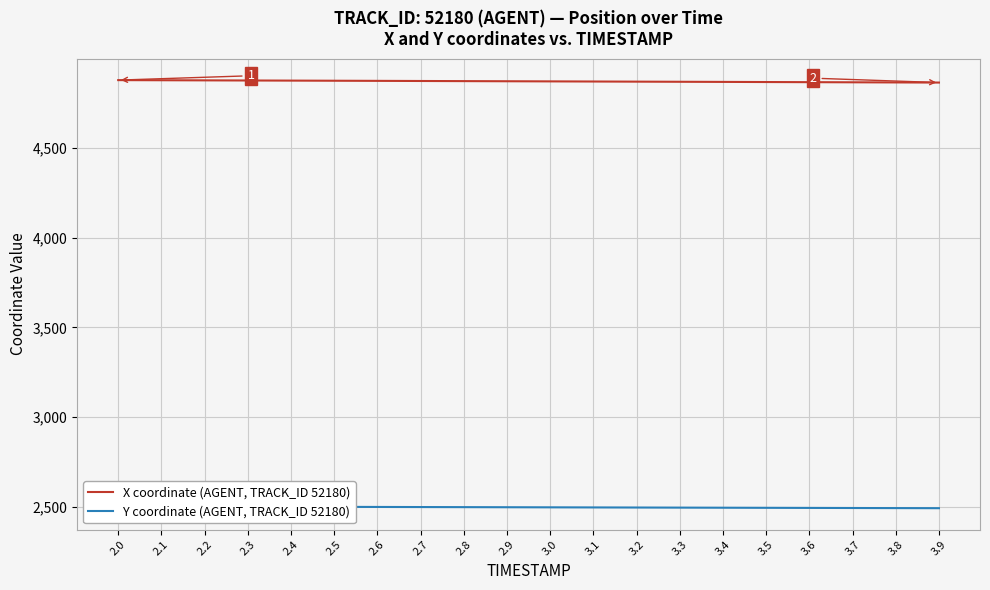

Is the value of Y coordinate (AGENT, TRACK_ID 52180) at 3.1 greater than the value of X coordinate (AGENT, TRACK_ID 52180) at 3.1?

No